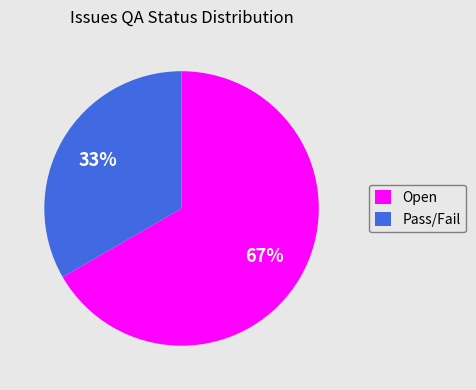

To the nearest percent, what is the average slice percentage?

50%